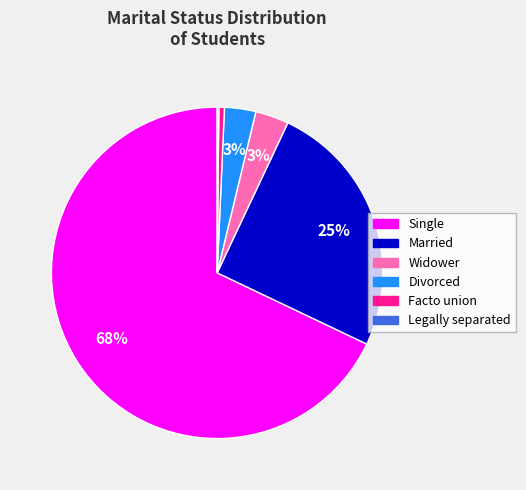

To the nearest percent, what is the average slice percentage?

17%